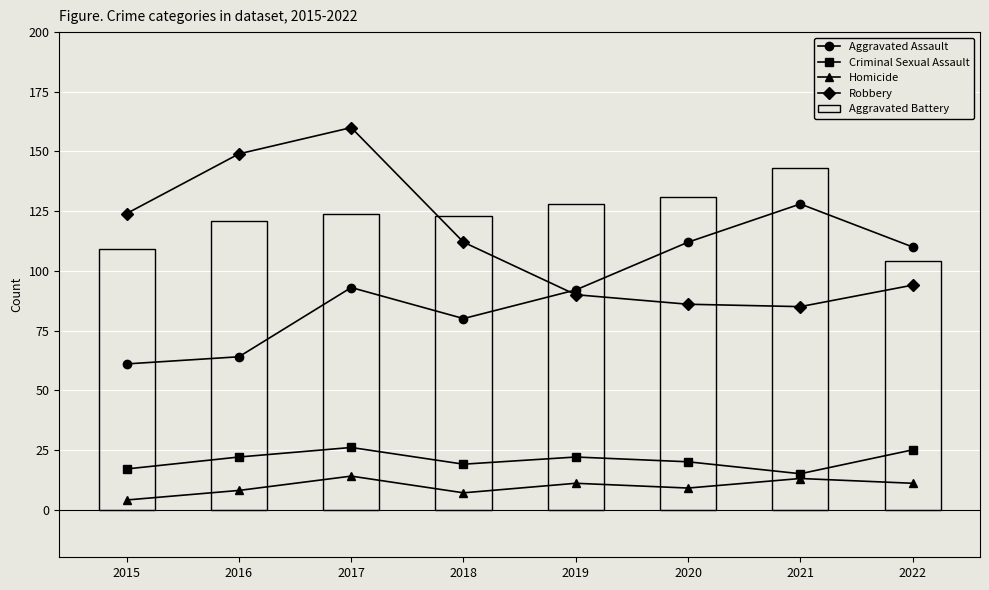

Reading left to right, what are all the values shown in this chart?

Aggravated Assault: 61	64	93	80	92	112	128	110
Criminal Sexual Assault: 17	22	26	19	22	20	15	25
Homicide: 4	8	14	7	11	9	13	11
Robbery: 124	149	160	112	90	86	85	94
Aggravated Battery: 109	121	124	123	128	131	143	104